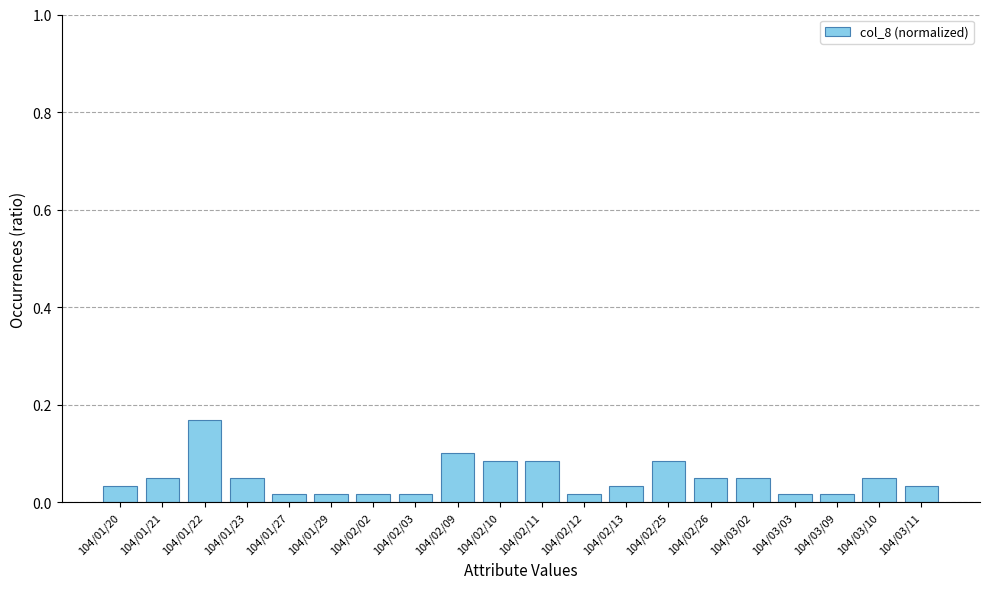

What is the label of the 3rd bar from the left?

104/01/22